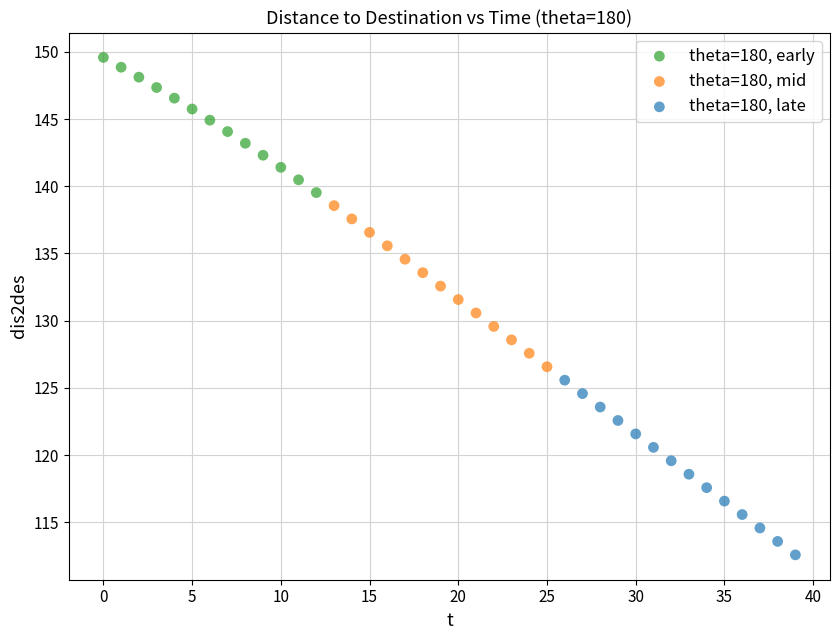

Which series has the widest spread of Y values?

theta=180, late